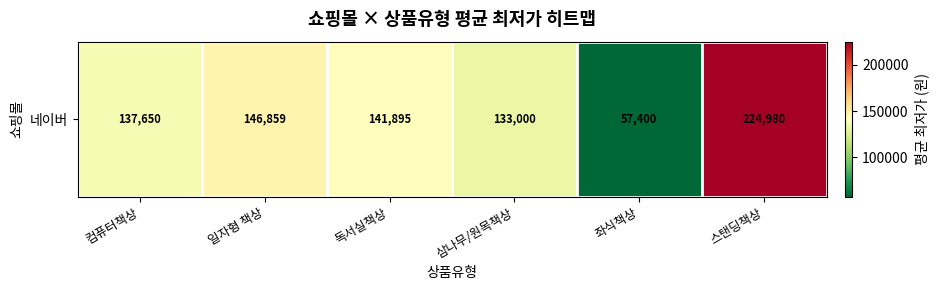

Approximately how many times larger is the value at 삼나무/원목책상 compared to 좌식책상?

2.3